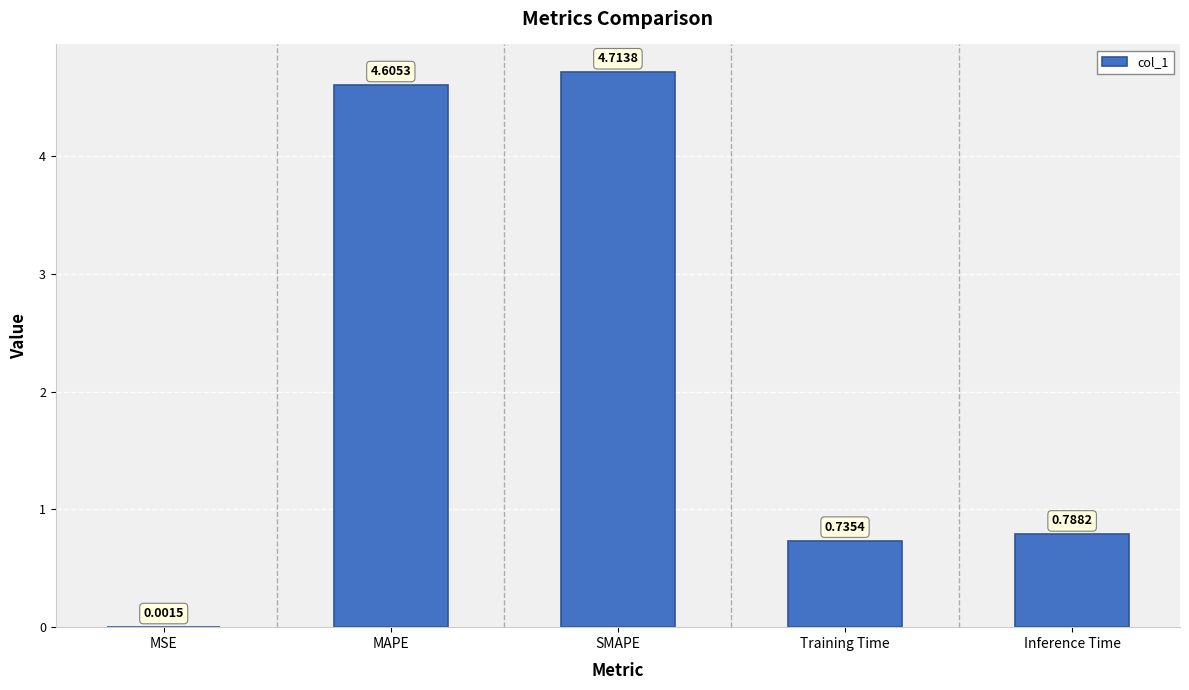

Where is the data nearest to the value 2?

Inference Time